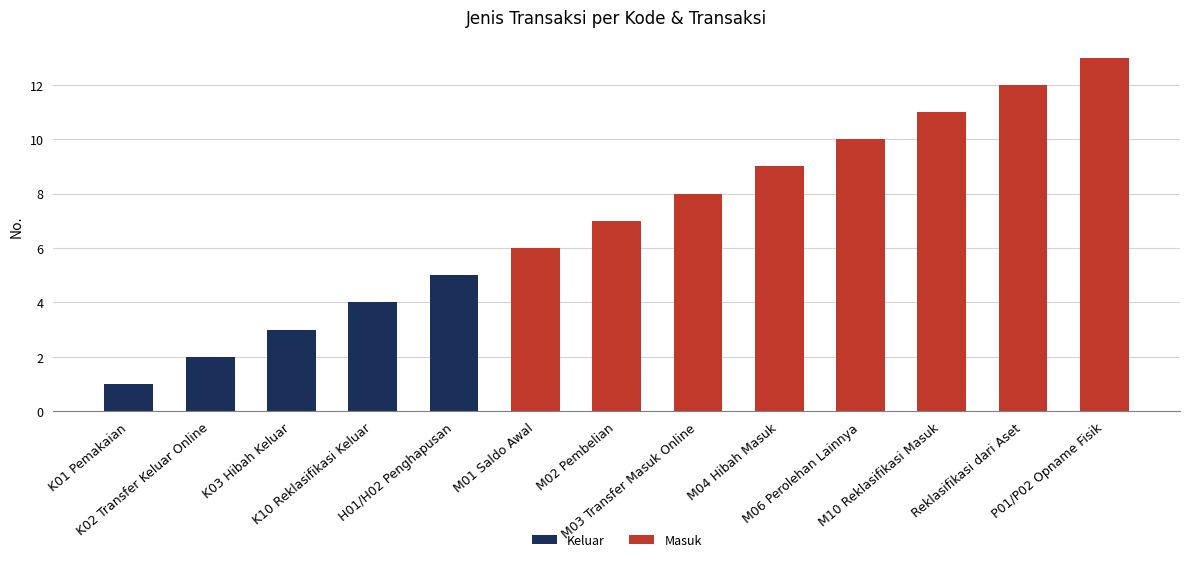

What is the sum of all Keluar values?

15